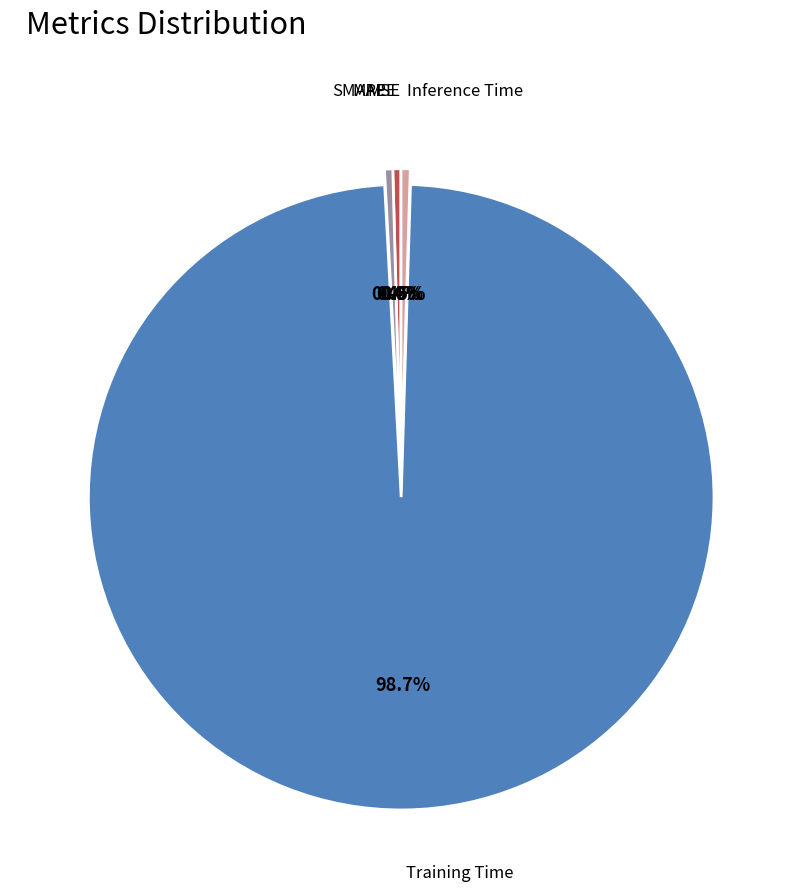

Is there any slice that represents more than half of the pie?

Yes